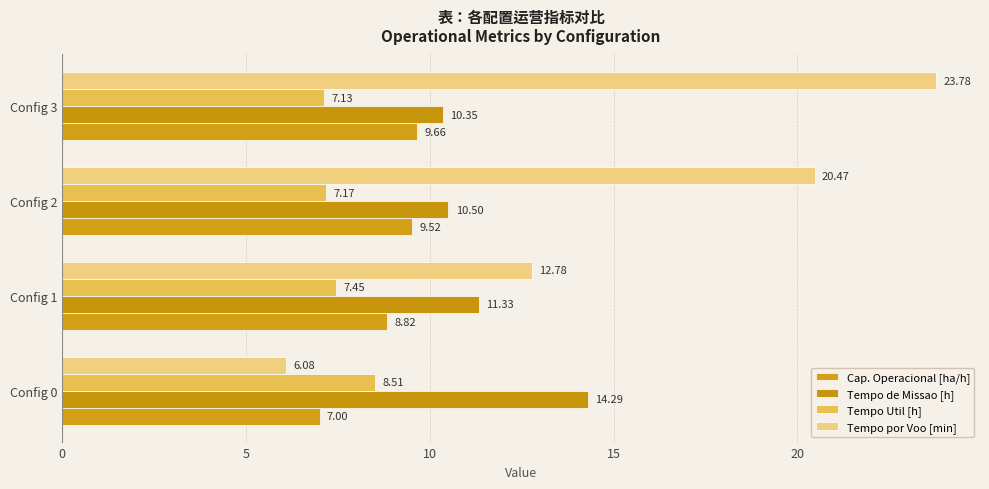

List the series in order of their peak value, highest first.

Tempo por Voo [min], Tempo de Missao [h], Cap. Operacional [ha/h], Tempo Util [h]